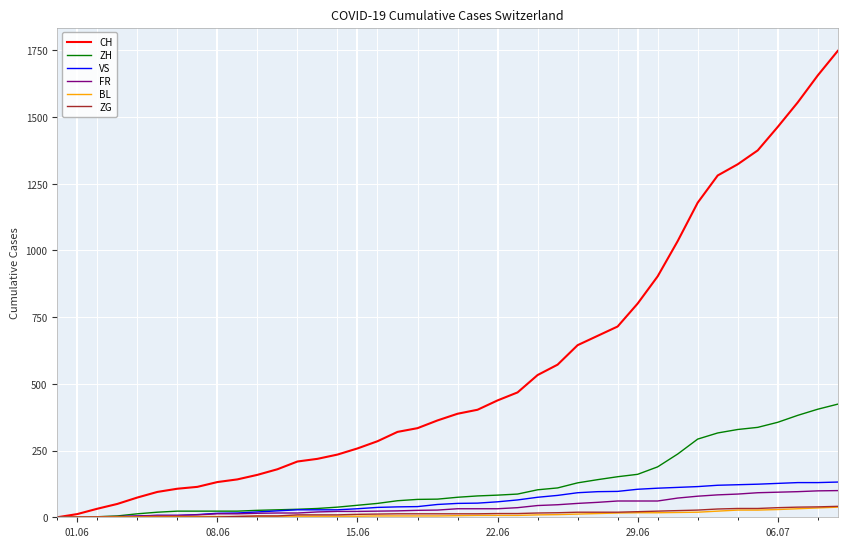

Which series has the largest range (max minus min)?

CH